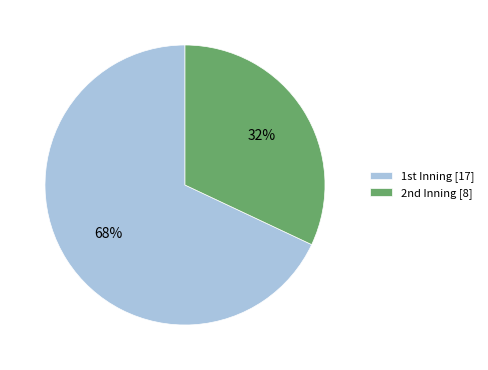

Rank the categories by value from lowest to highest.

2nd, 1st